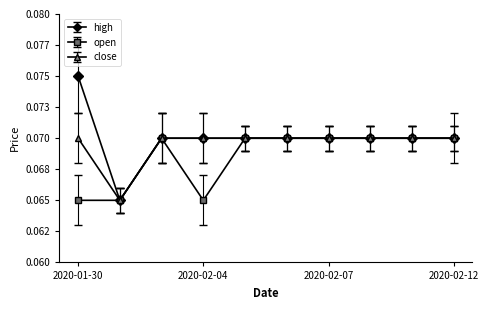

What are all the series names shown in the legend?

high, open, close